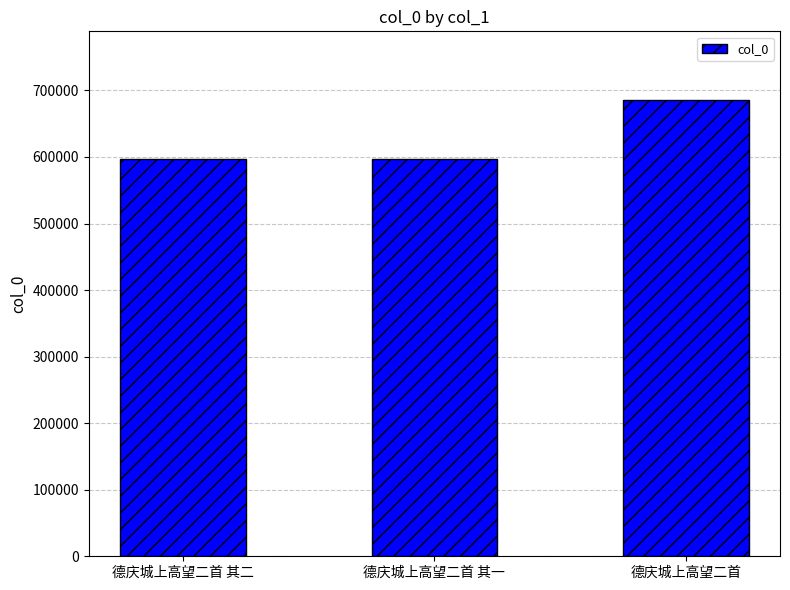

What is the sum of the values at 德庆城上高望二首 and 德庆城上高望二首 其一?

1282211